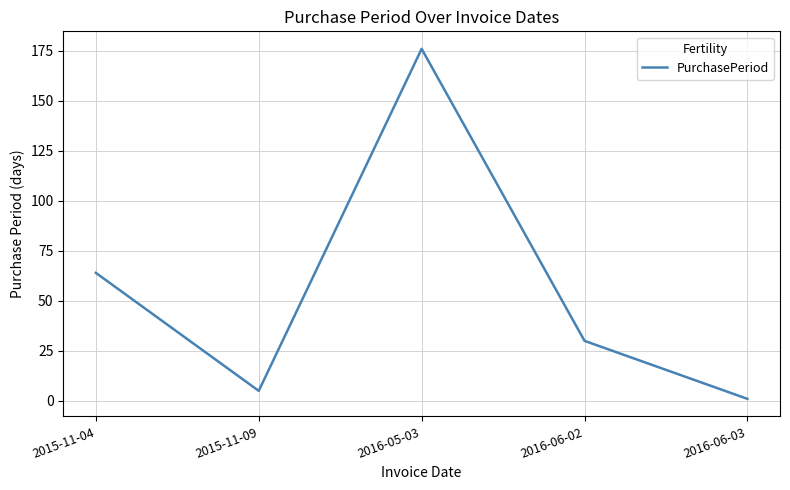

At which category does the data reach its first local valley?

2015-11-09